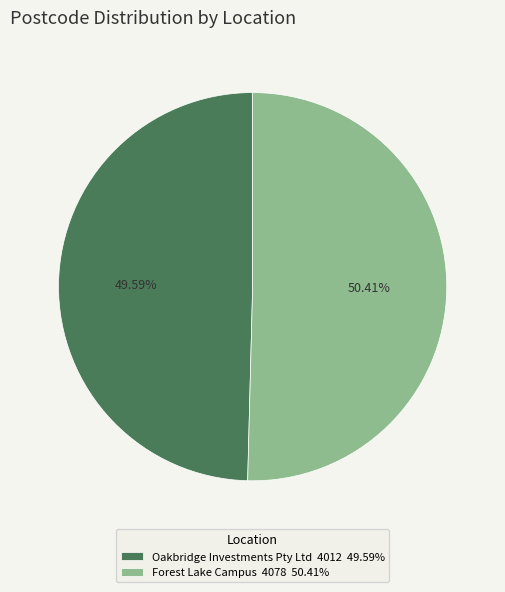

Is Oakbridge Investments Pty Ltd the majority of the pie?

No